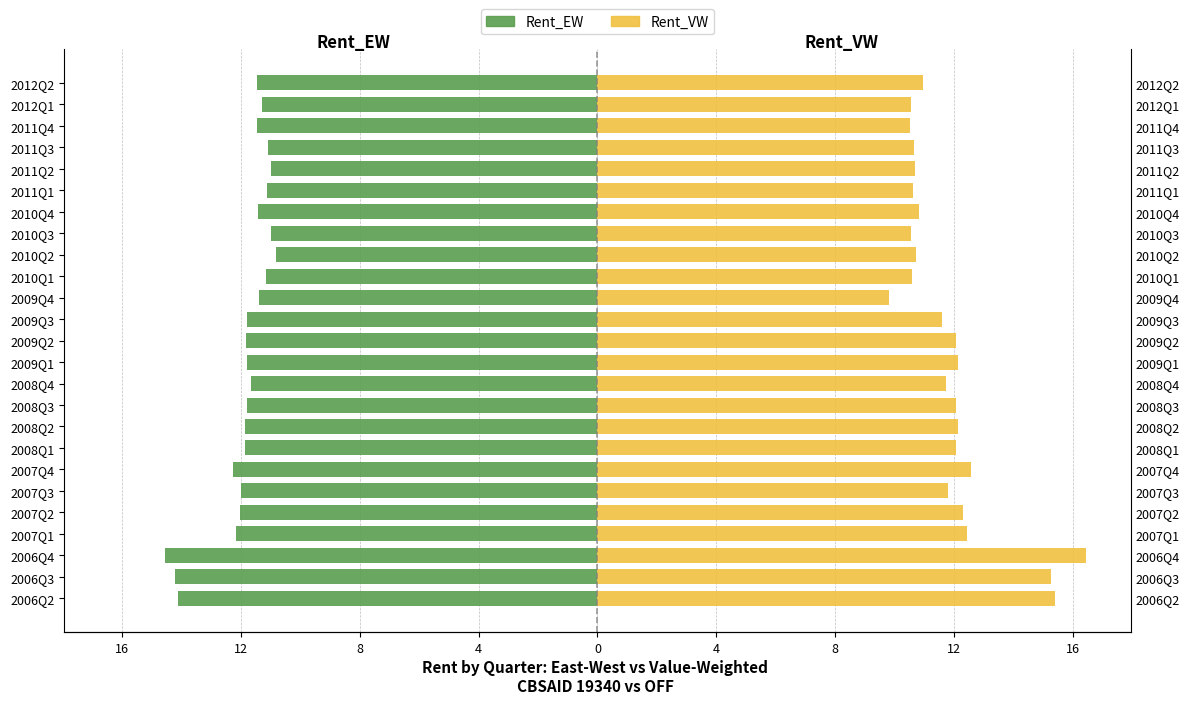

The value of Rent_VW at 2006Q2 is 8.5. True or false?

False